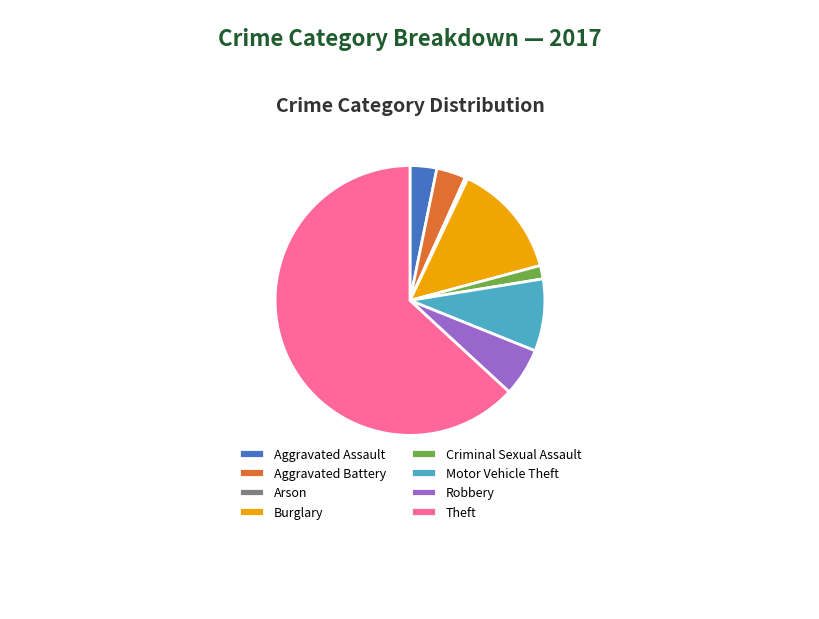

Is Theft the majority of the pie?

Yes